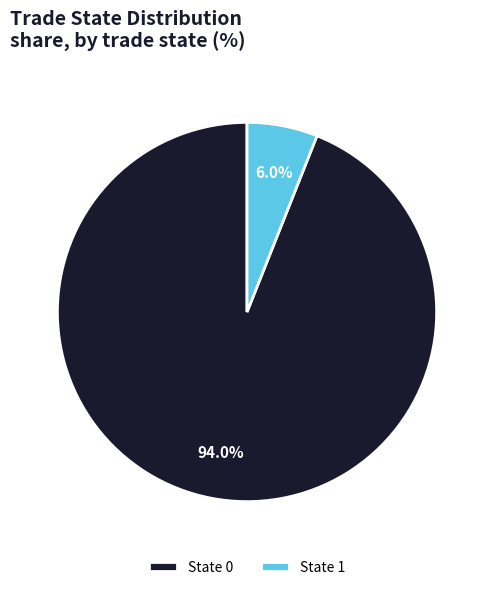

To the nearest percent, what is the difference between the largest and smallest slice percentages?

88%